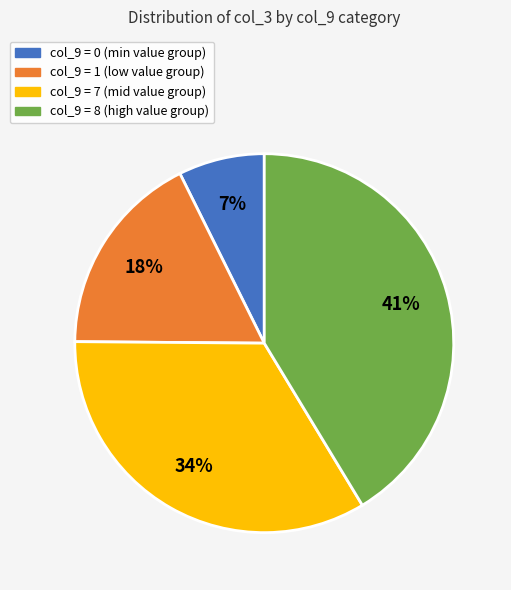

To the nearest percent, what is the difference between the largest and smallest slice percentages?

34%